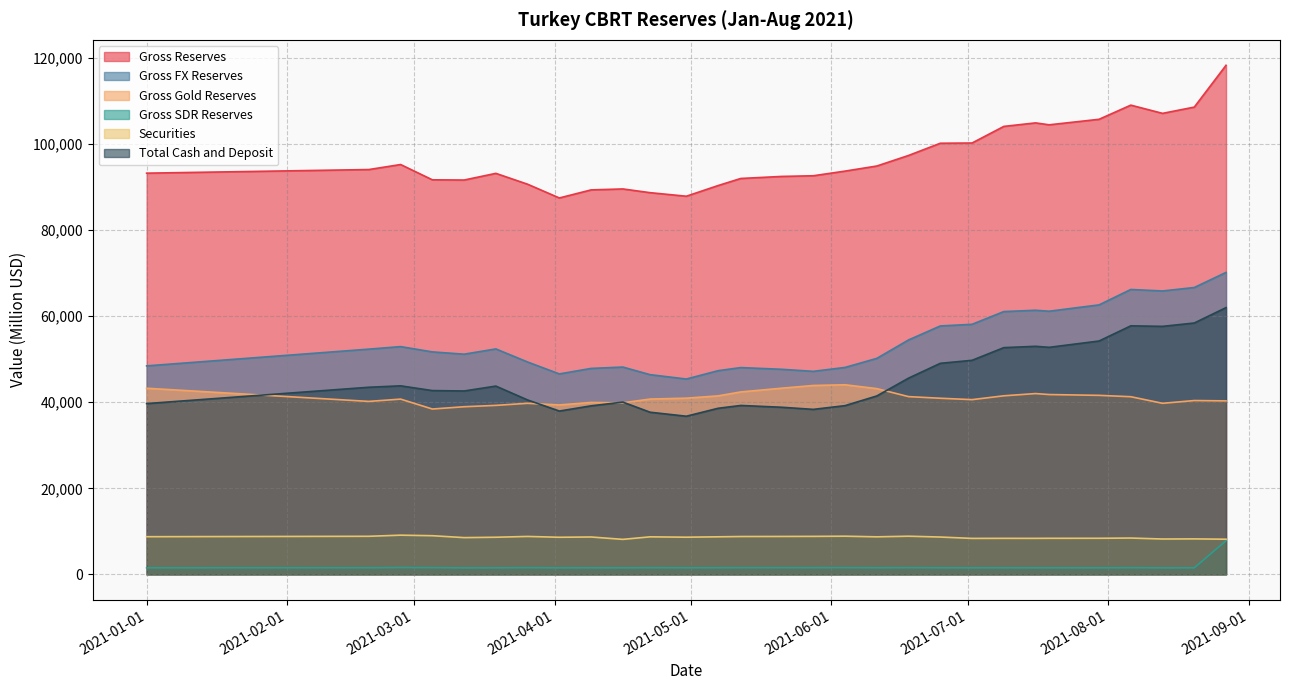

How many lines are shown in the chart?

6